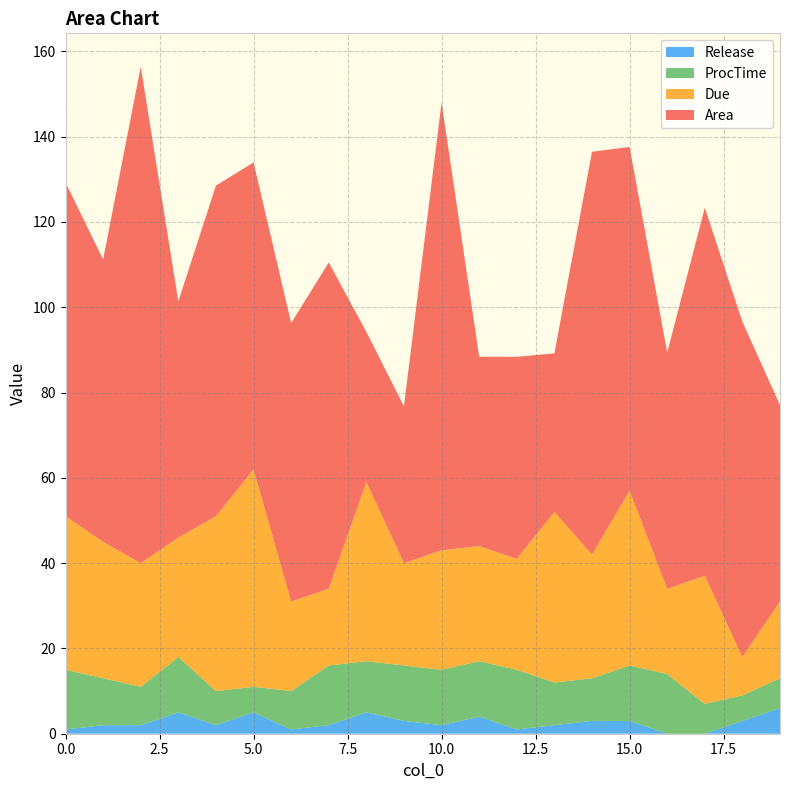

Reading left to right, transcribe all the data shown in this chart.

Area: 78.3	66.2	116.4	55.4	77.5	72.0	65.3	76.5	35.2	36.8	105.1	44.4	47.4	37.2	94.5	80.6	55.4	86.3	78.6	46.0
Due: 36.0	32.0	29.0	28.0	41.0	51.0	21.0	18.0	42.0	24.0	28.0	27.0	26.0	40.0	29.0	41.0	20.0	30.0	9.0	18.0
ProcTime: 14.0	11.0	9.0	13.0	8.0	6.0	9.0	14.0	12.0	13.0	13.0	13.0	14.0	10.0	10.0	13.0	14.0	7.0	6.0	7.0
Release: 1.0	2.0	2.0	5.0	2.0	5.0	1.0	2.0	5.0	3.0	2.0	4.0	1.0	2.0	3.0	3.0	0.0	0.0	3.0	6.0